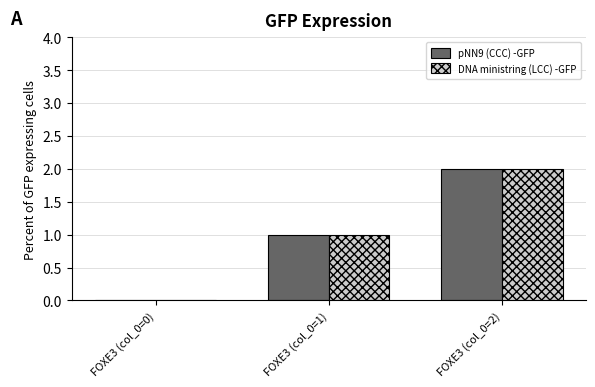

Is the value of DNA ministring (LCC) -GFP at FOXE3 (col_0=2) greater than the value of pNN9 (CCC) -GFP at FOXE3 (col_0=0)?

Yes